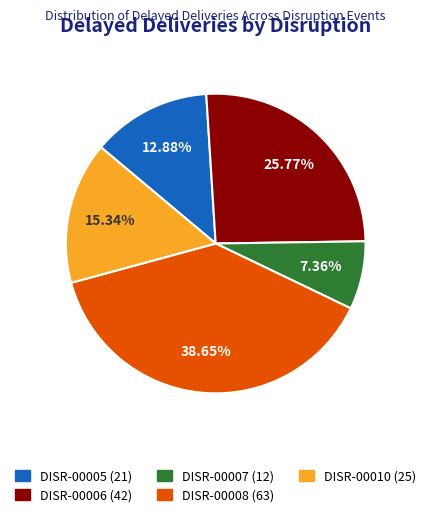

To the nearest percent, what is the difference between the largest and smallest slice percentages?

31%